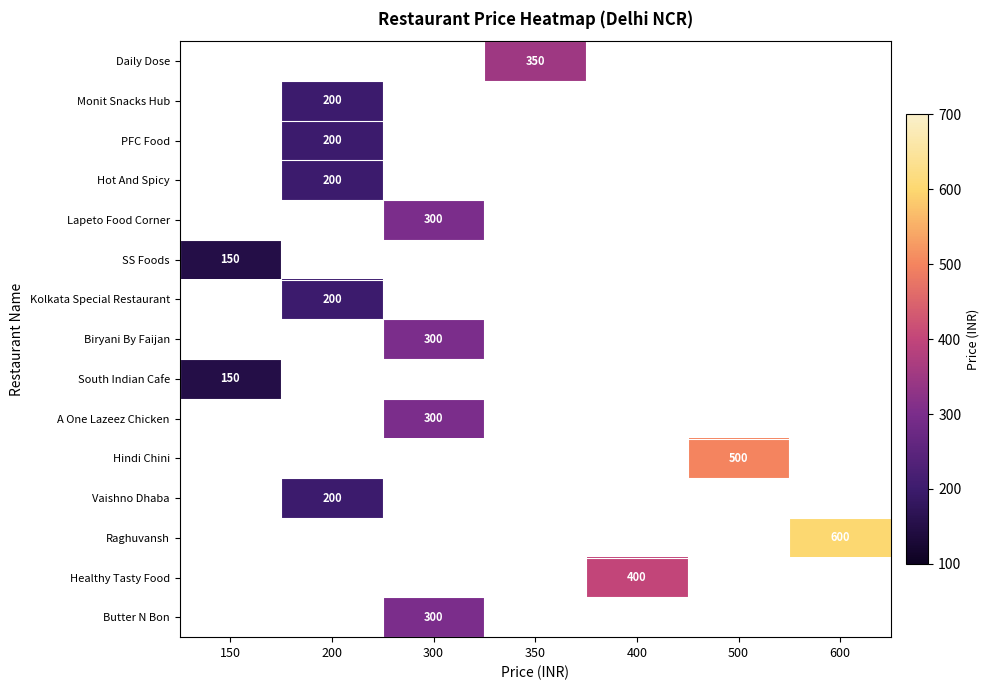

The value of SS Foods at 150 is 69. True or false?

False